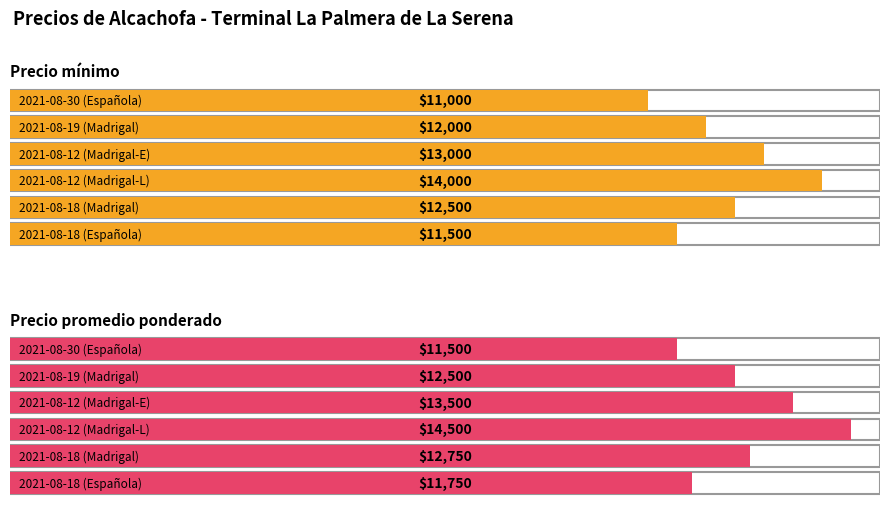

The Precio promedio ponderado series shows 3731 at 13000. True or false?

False